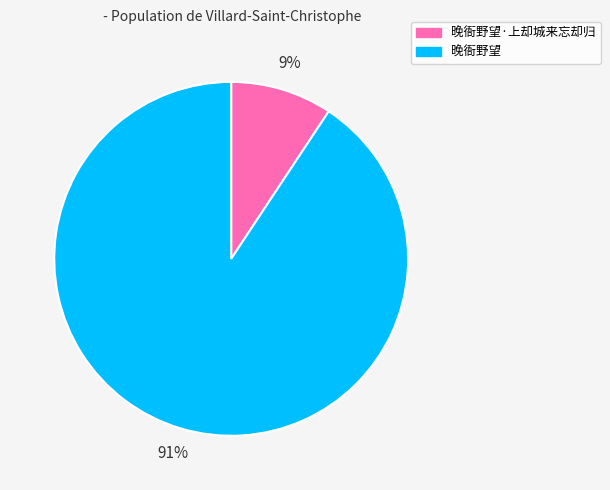

Does 晚衙野望 represent more than half of the total?

Yes